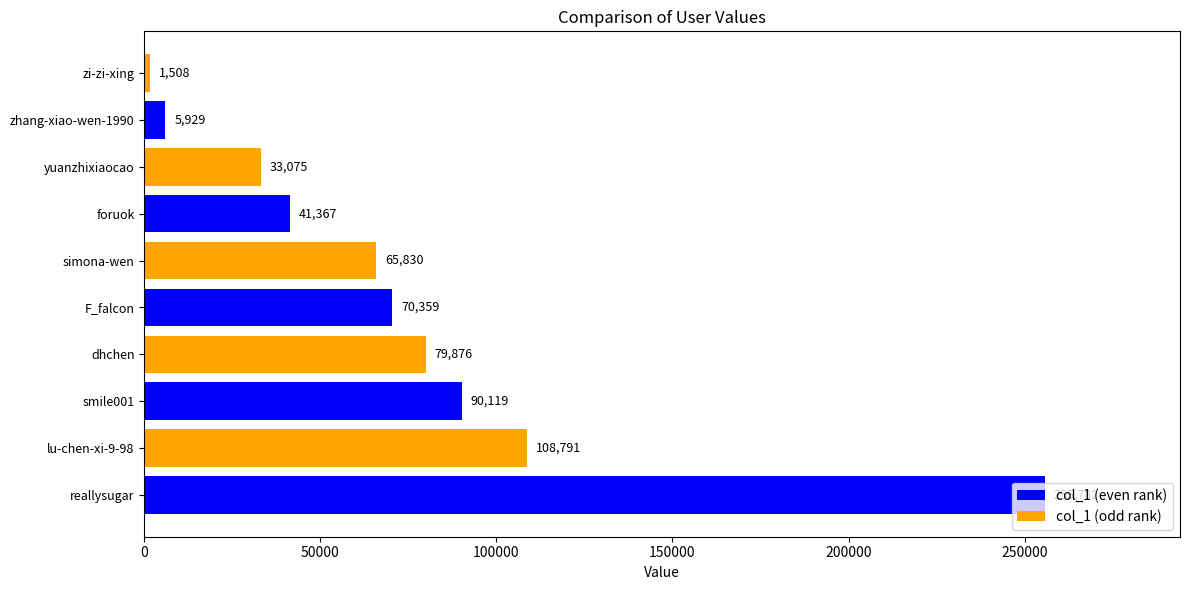

Which has a higher value, reallysugar or lu-chen-xi-9-98?

reallysugar